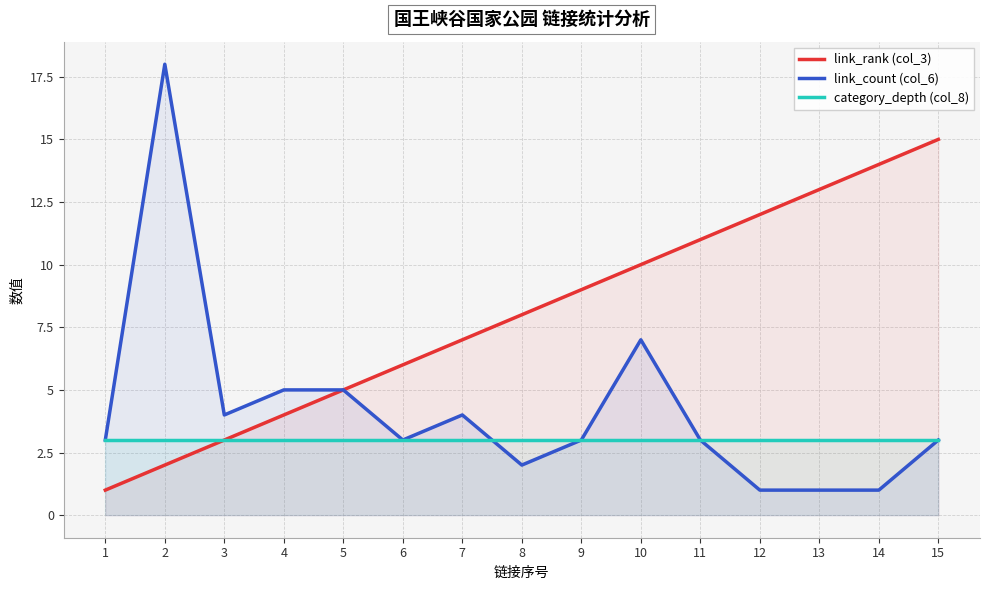

Rank the categories by category_depth (col_8) value from lowest to highest.

1, 2, 3, 4, 5, 6, 7, 8, 9, 10, 11, 12, 13, 14, 15